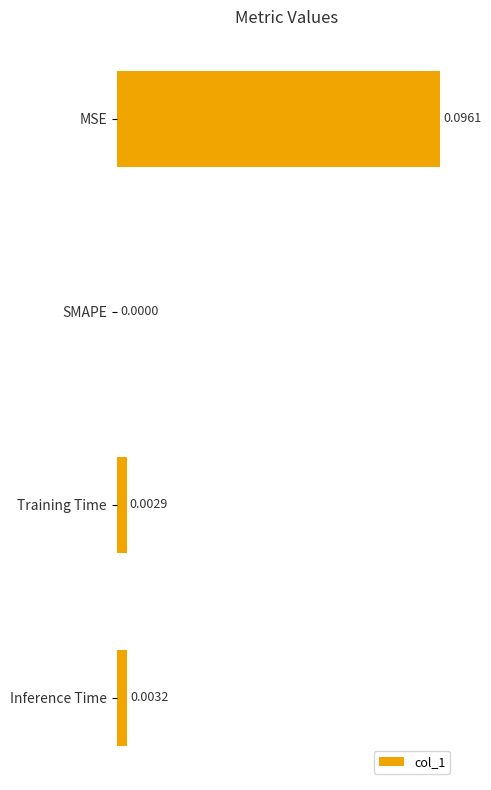

At which label is the value closest to 0?

SMAPE